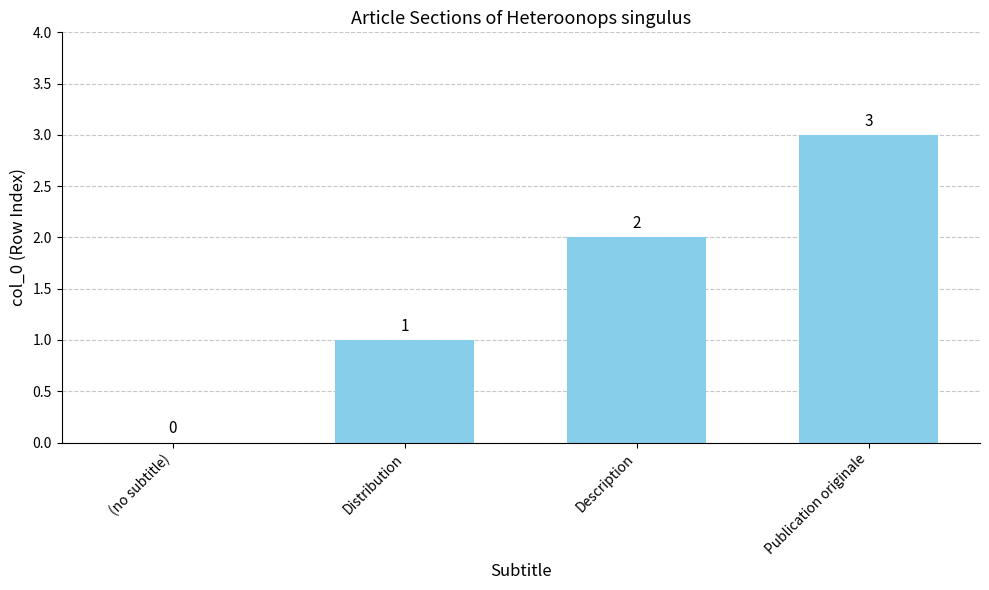

Count the number of categories in the chart.

4